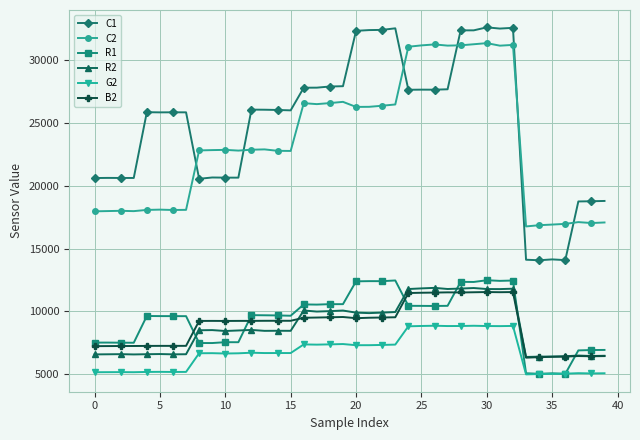

True or false: G2 has more than 2 interior local peaks.

True